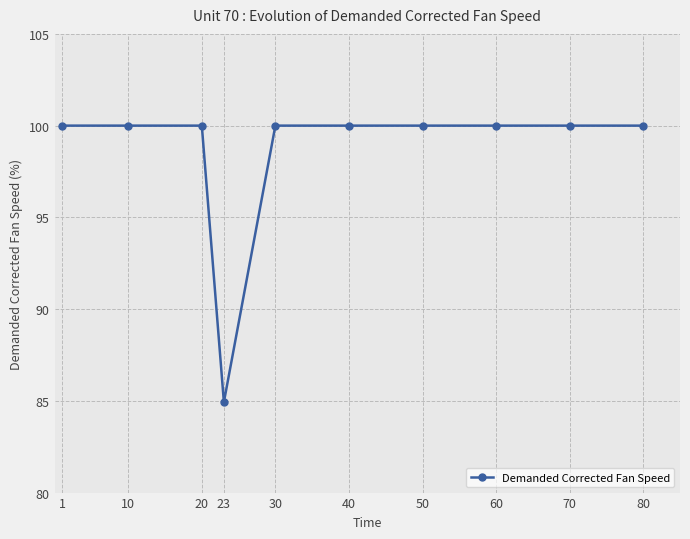

What value does the data have at 80?

100.0